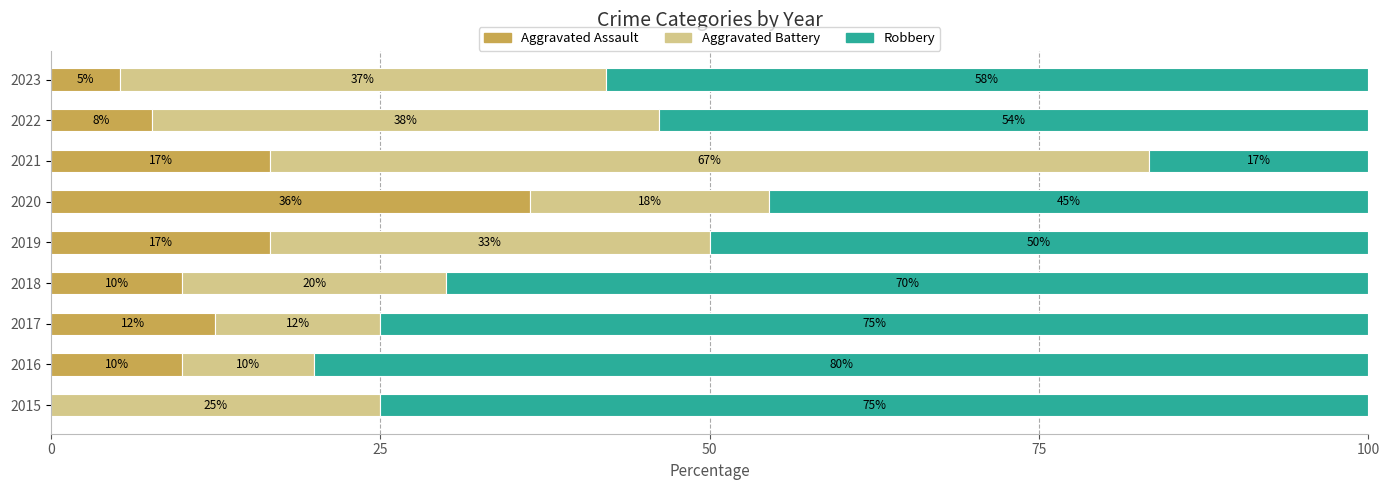

What is the approximate value of Aggravated Assault at 2019?

16.7